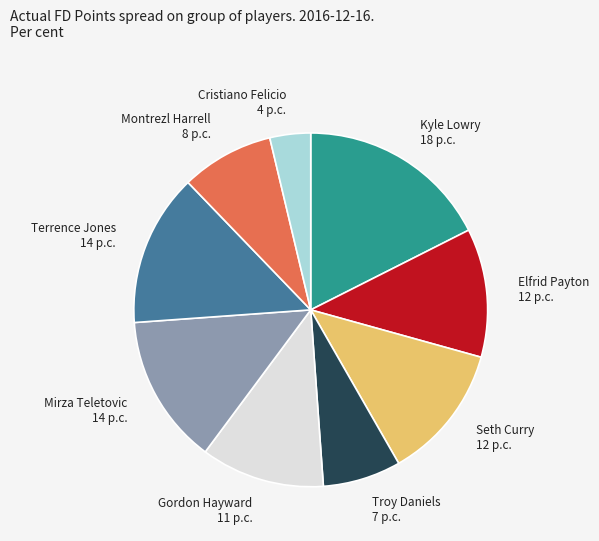

What is the smallest slice in the pie chart?

Cristiano Felicio